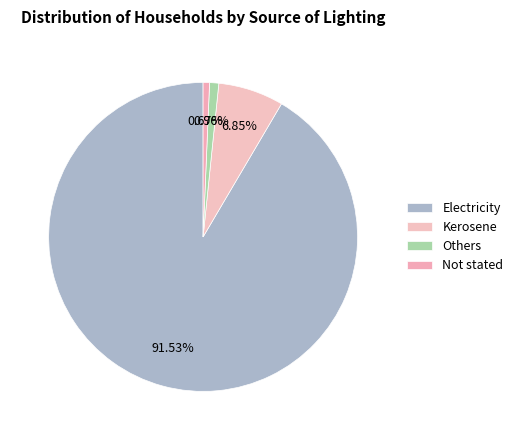

Is it true that Not stated is 1% of the pie?

True